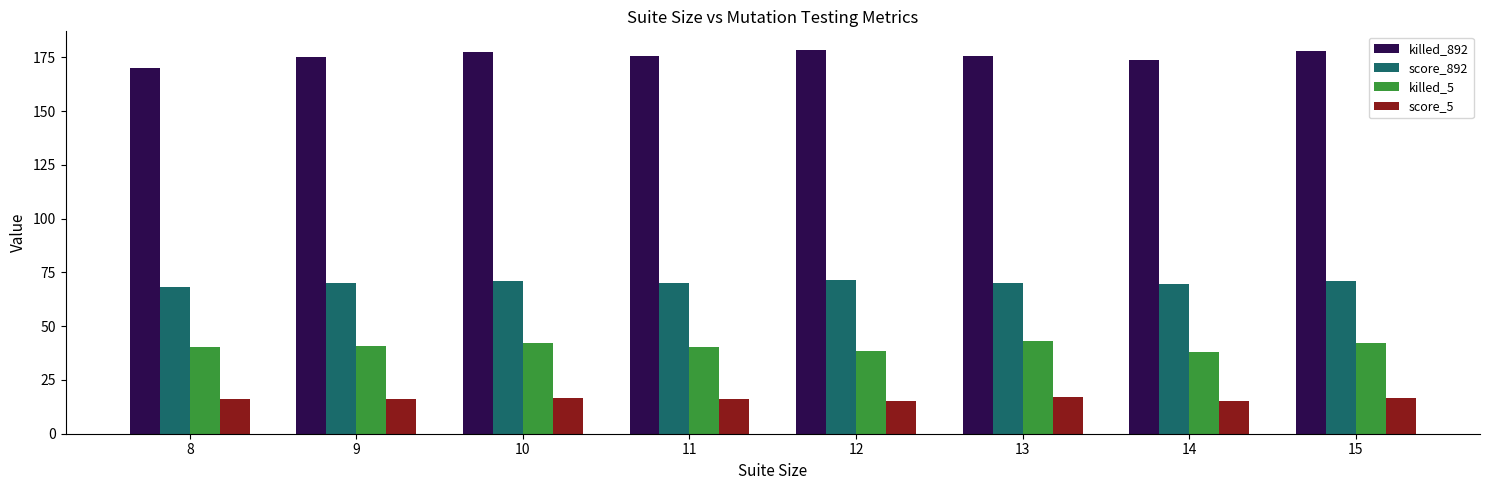

The value of killed_892 at 8 is 79.7. True or false?

False